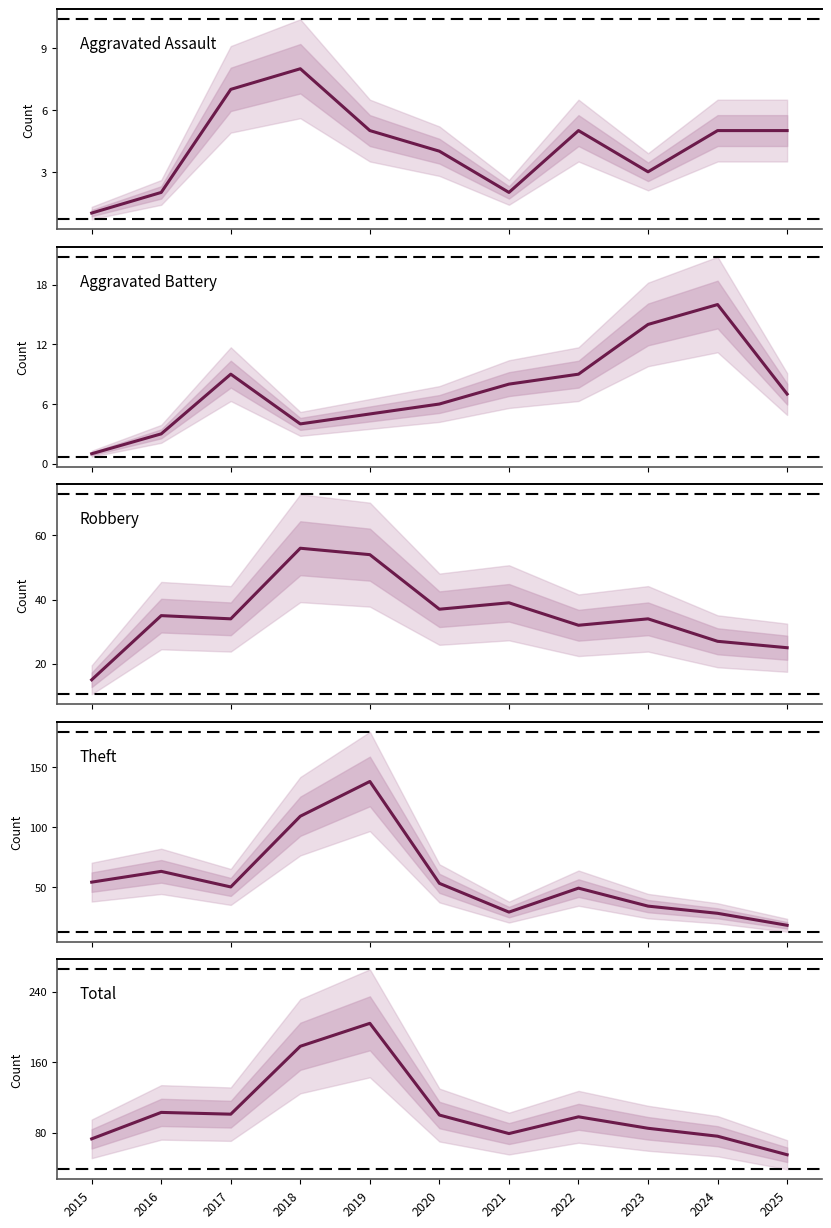

Is it true that Aggravated Assault equals 1 at 2016?

False